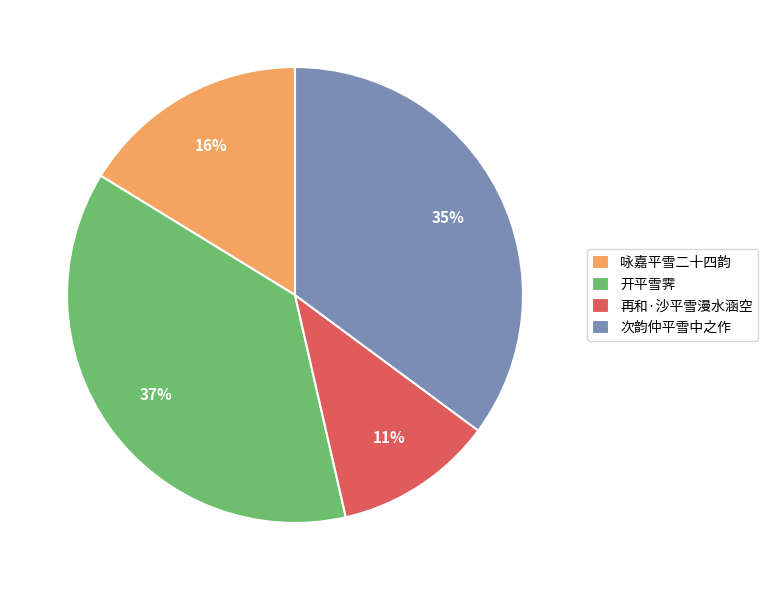

Which slice is the smallest?

再和·沙平雪漫水涵空